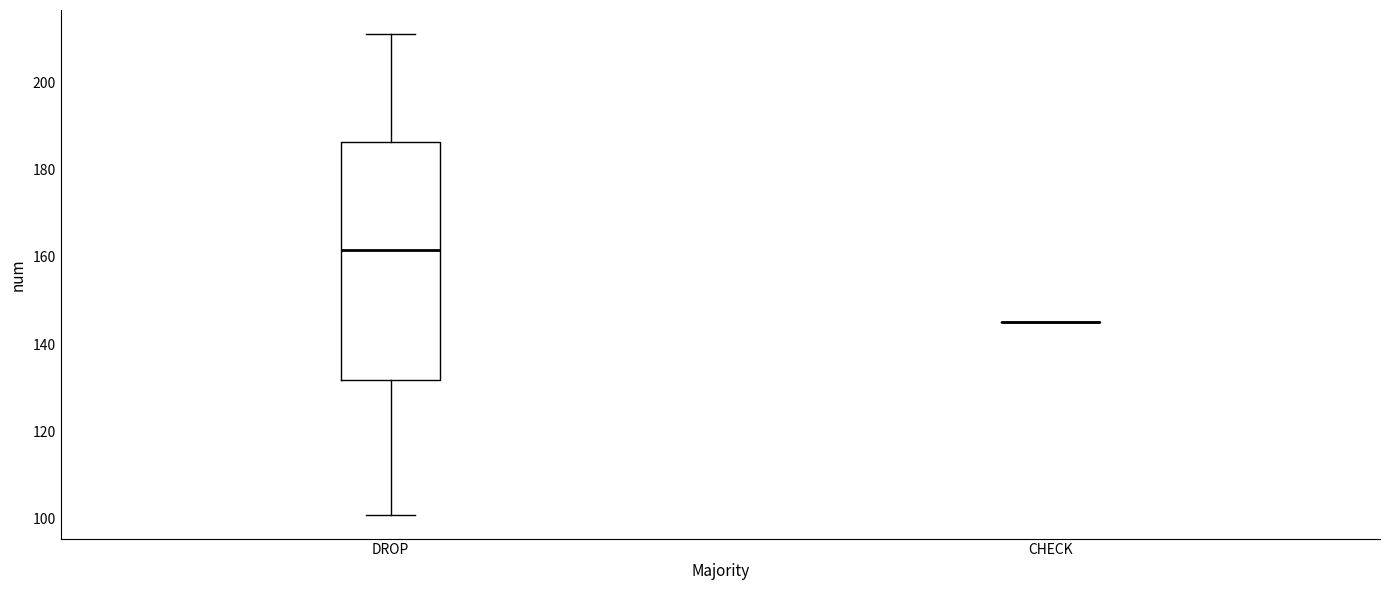

Reading left to right, read every box against the y-axis: the position of its median line, the range the box covers, and the ends of its whiskers. The values are not printed on the chart, so give them approximately, as read against the axis.

DROP: median 162, box 132 to 186, whiskers 102 to 212
CHECK: box collapsed to a line at 146, whiskers 146 to 146